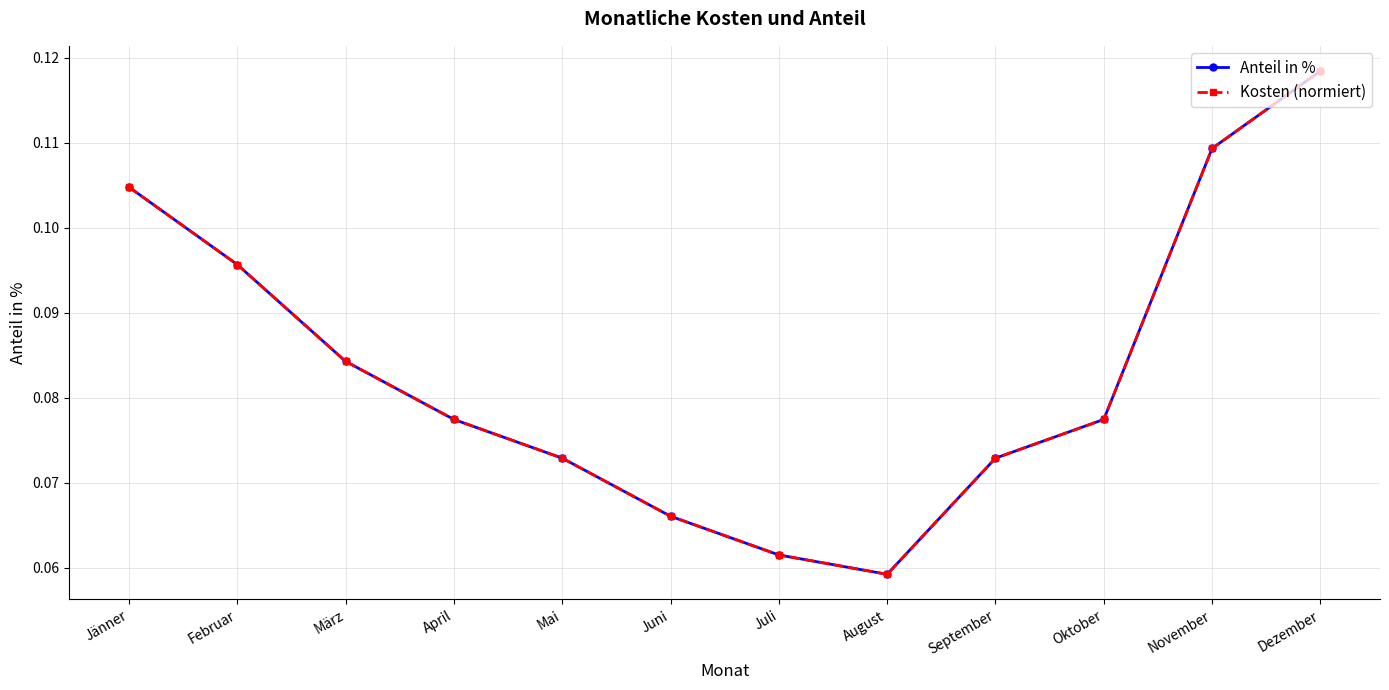

Does the chart have visible grid lines?

Yes